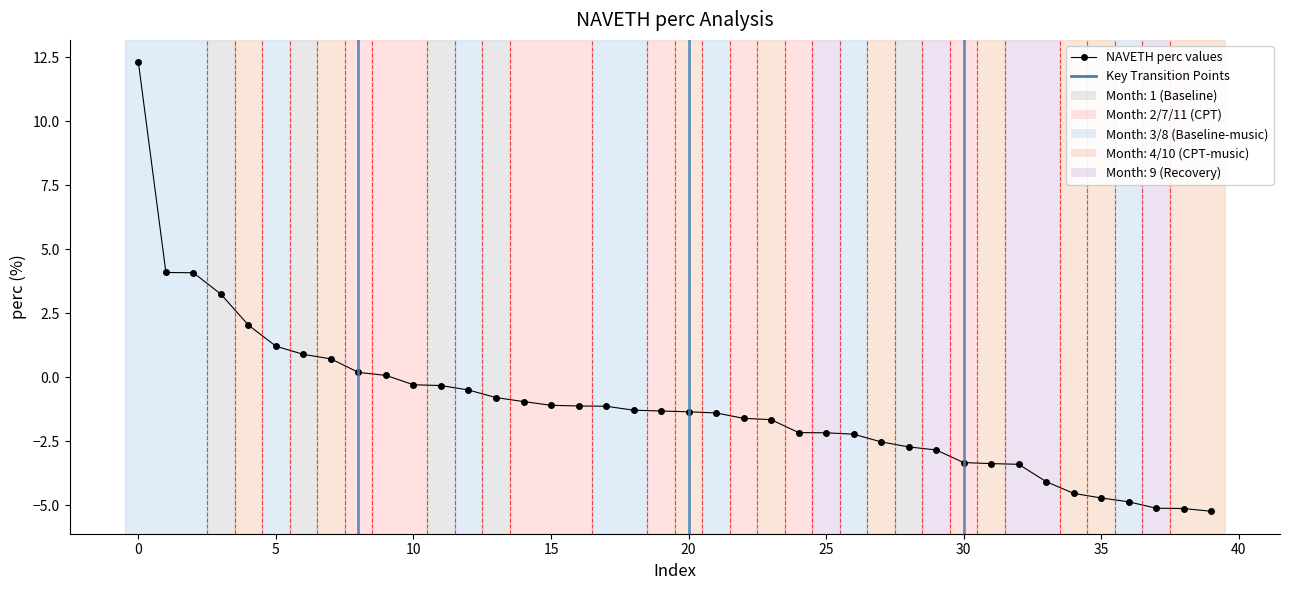

Count the number of data series in this chart.

1